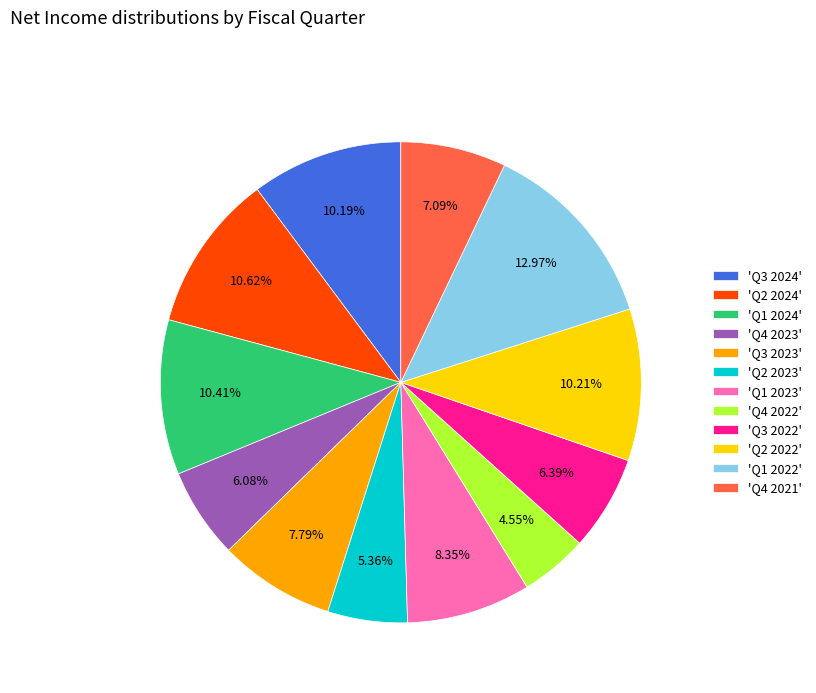

What is the smallest slice in the pie chart?

'Q4 2022'